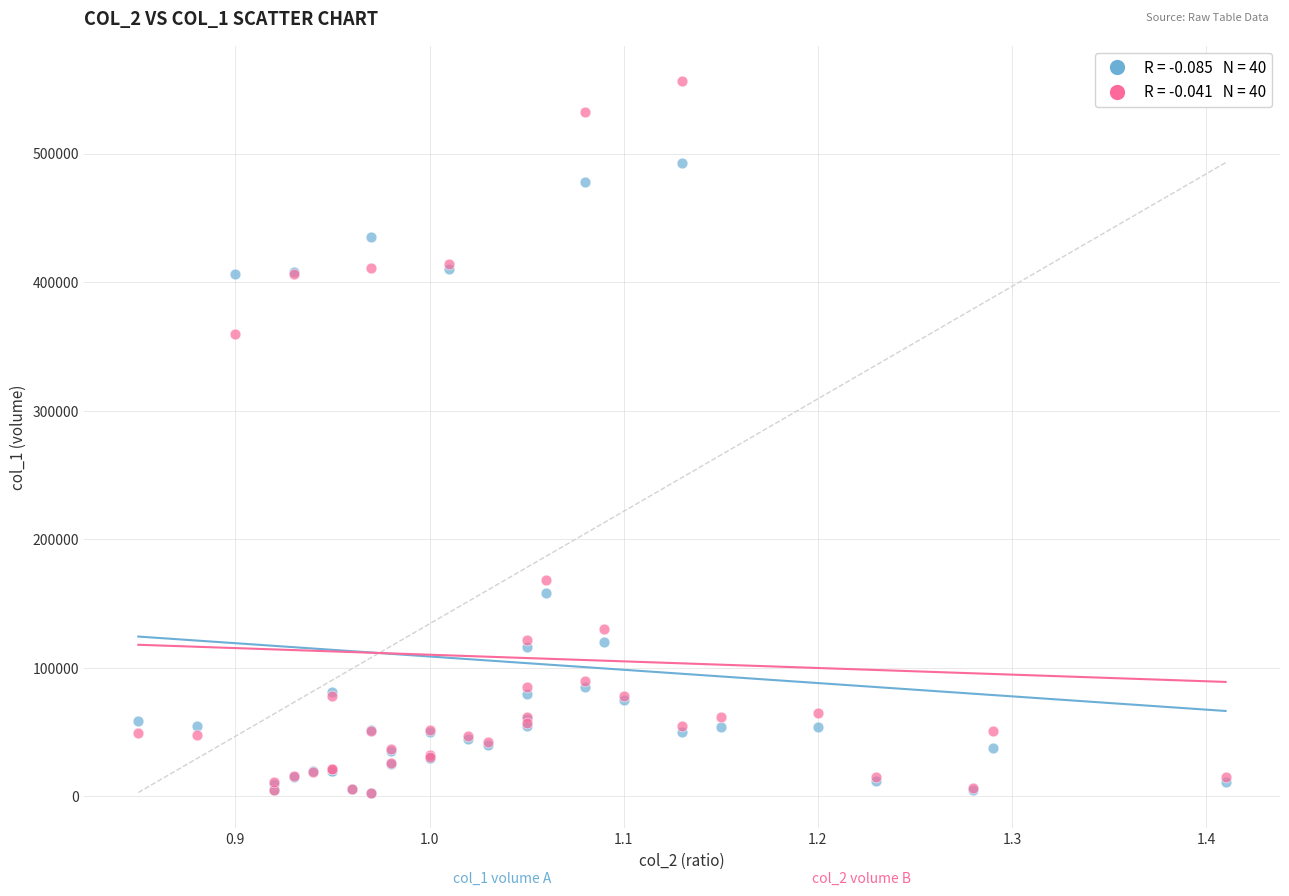

Across all series, what Y value is closest to 279650?

359810